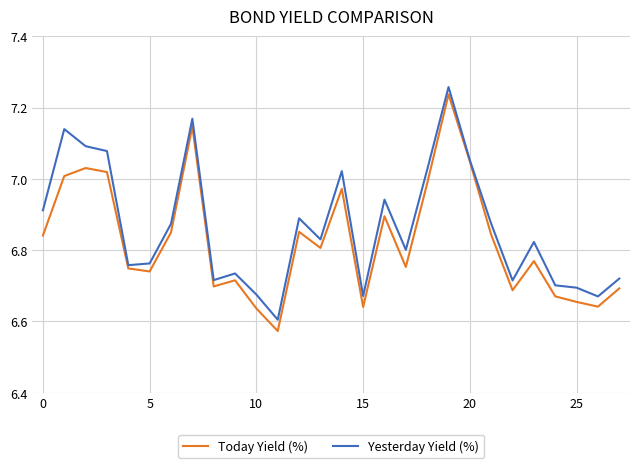

True or false: Today Yield (%) has more than 1 points higher than both neighbors.

True